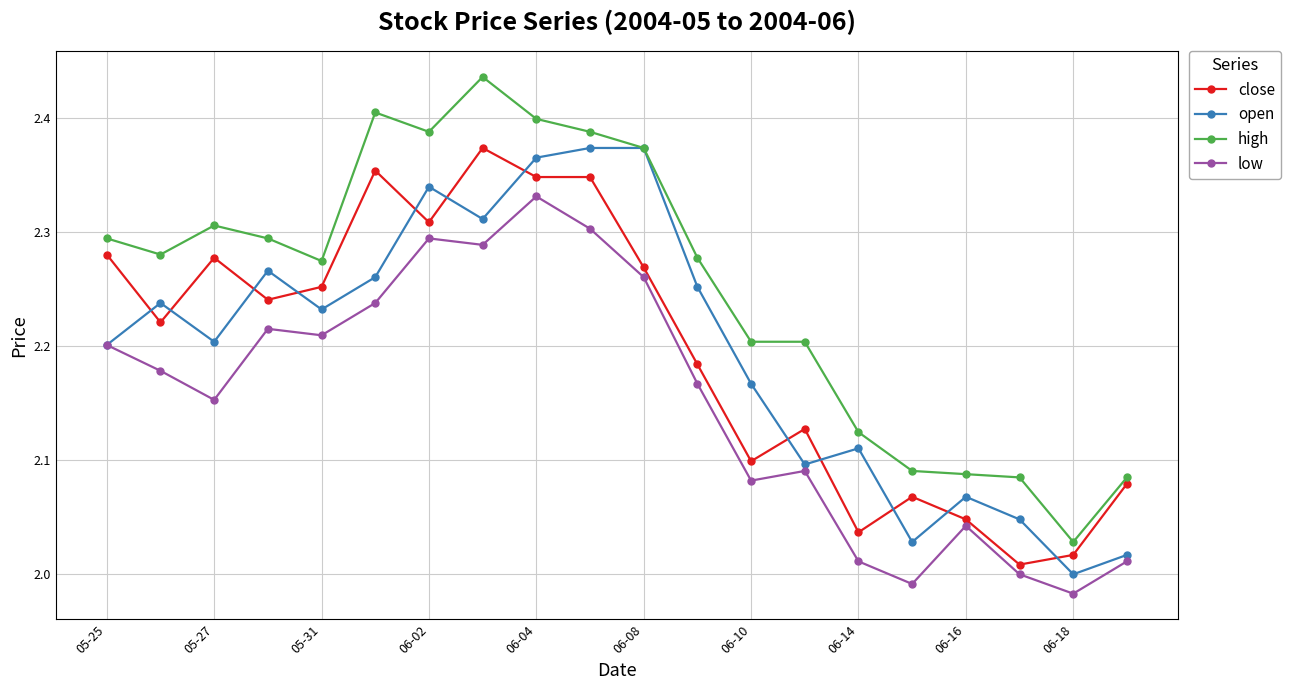

True or false: high and low cross at least once.

False